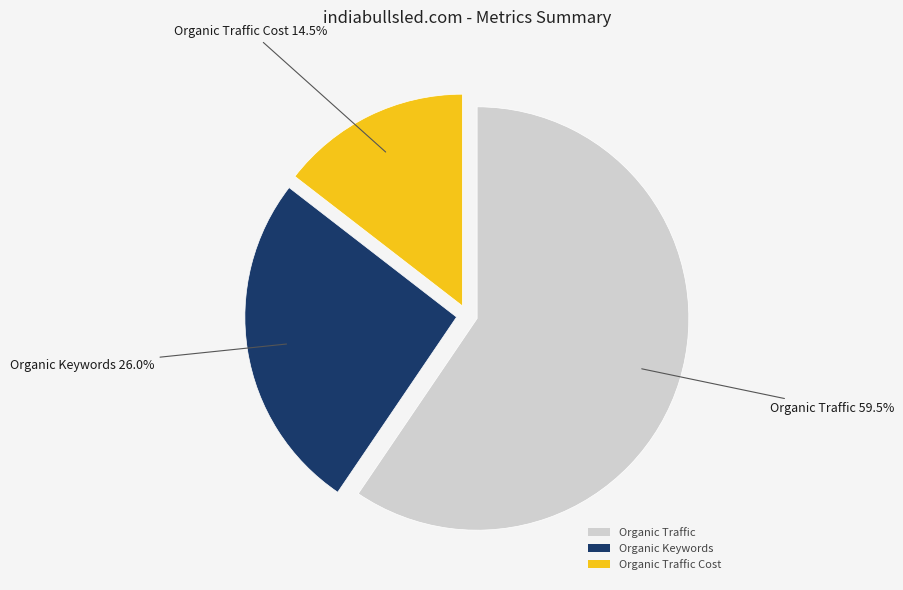

What portion of the pie excludes Organic Keywords?

74.0%